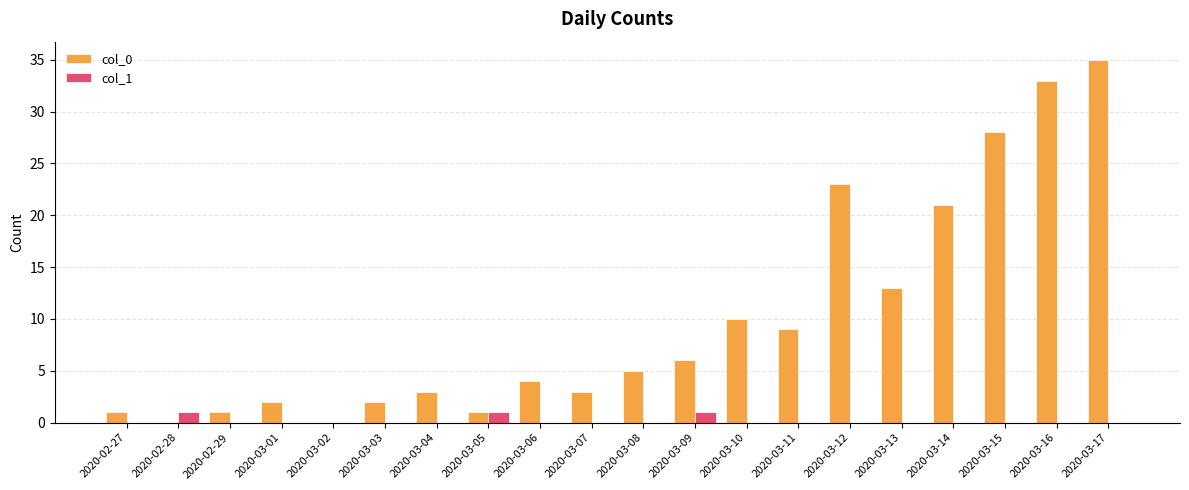

What is the spread (max minus min) of values at 2020-03-07?

3